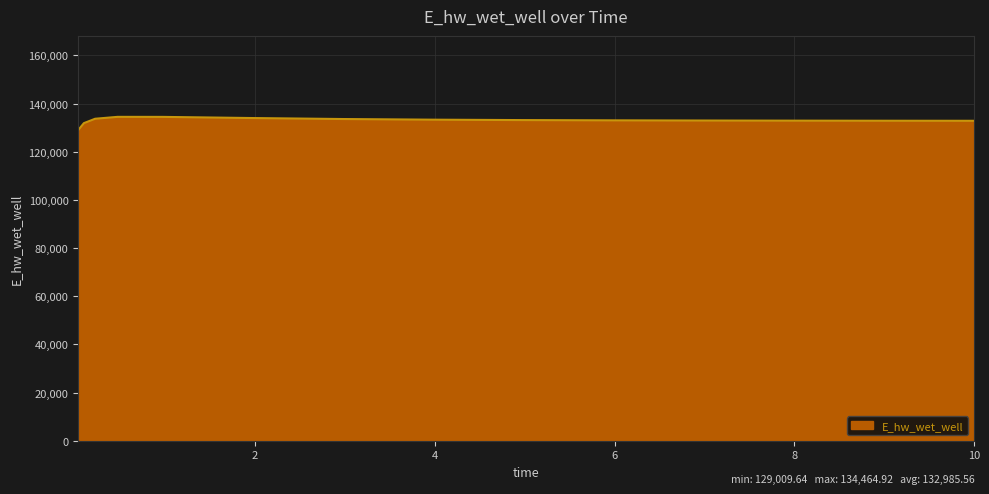

What is the difference between the maximum and minimum values?

5455.3